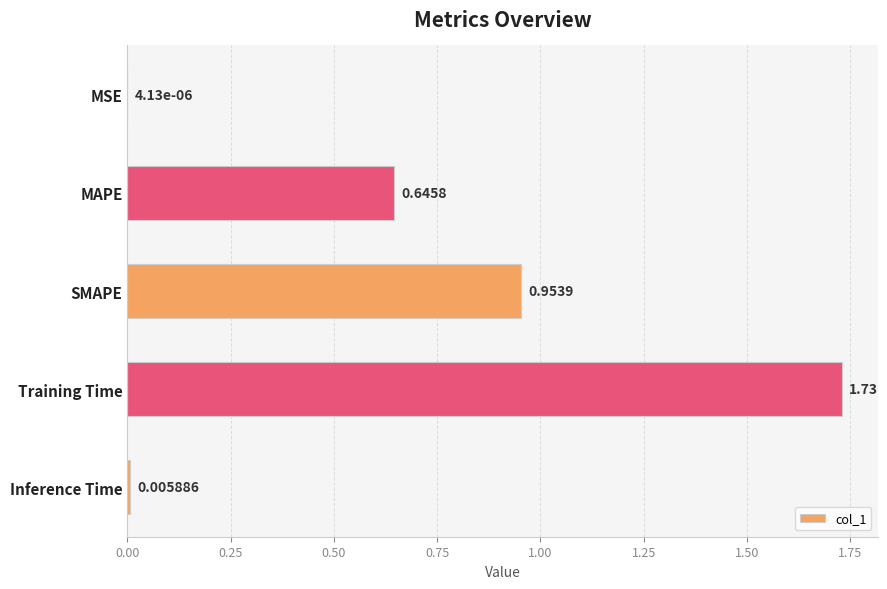

Which has a higher value, MAPE or Inference Time?

MAPE